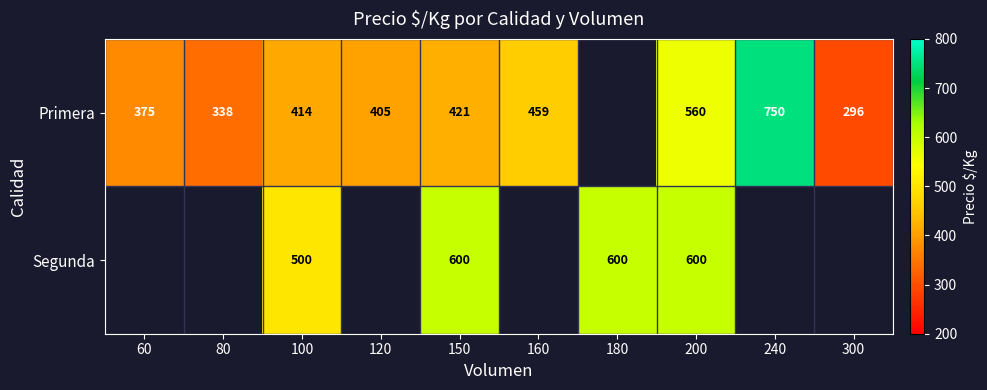

At how many categories does at least one series exceed 558?

4